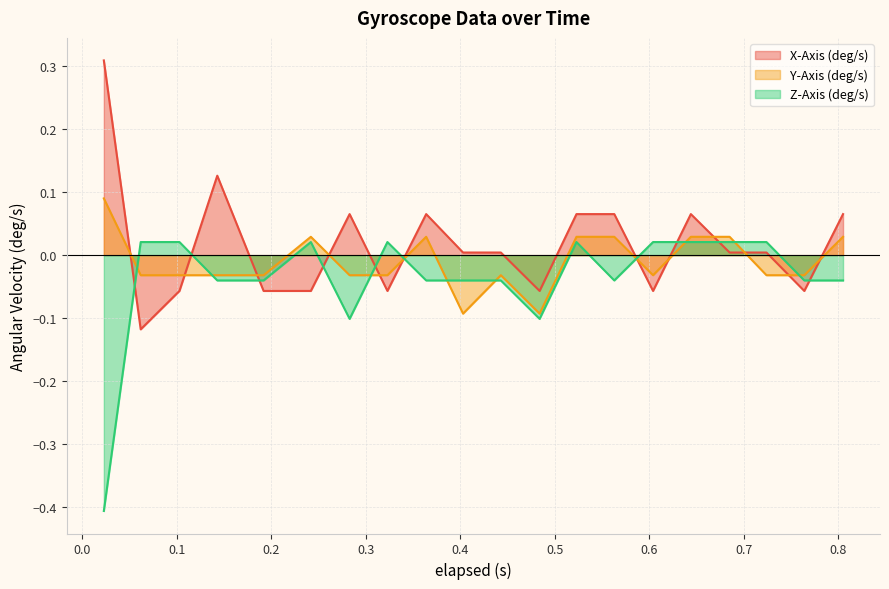

How many intersections are there between Z-Axis (deg/s) and X-Axis (deg/s)?

10